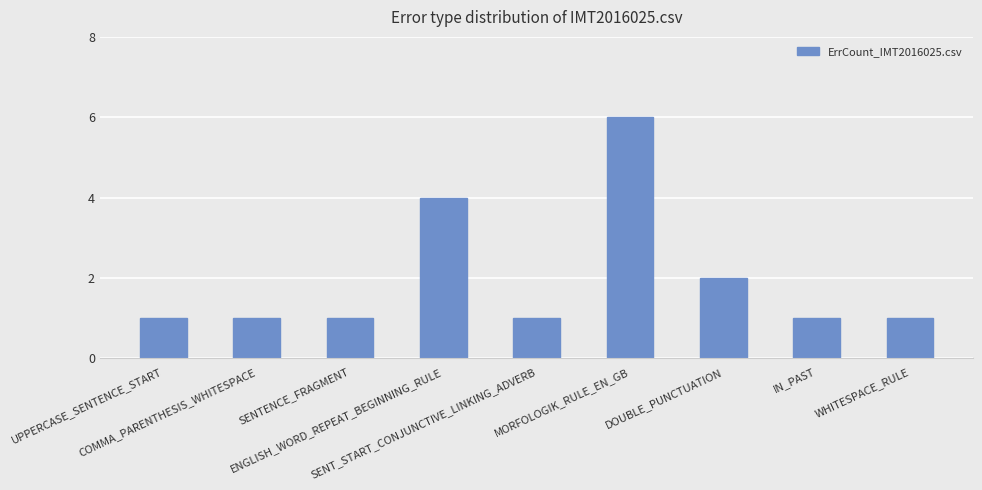

What is the greatest value displayed?

6